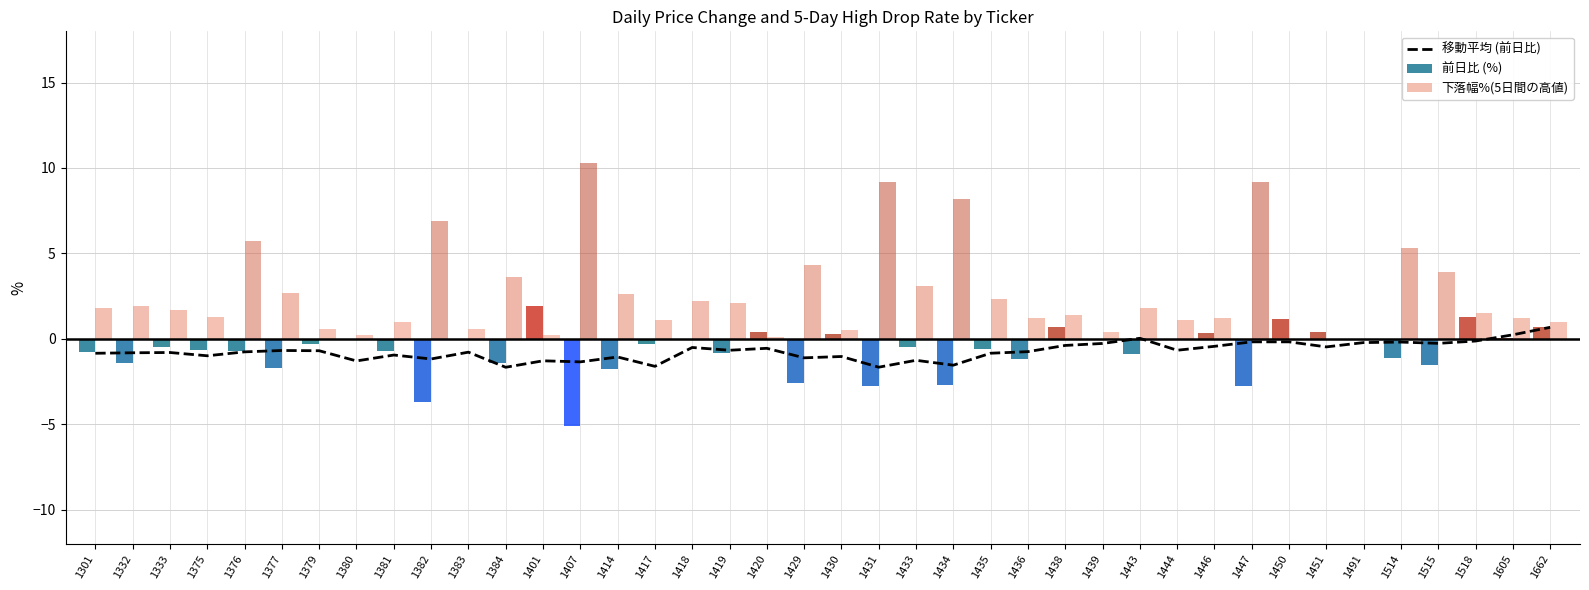

Which has a higher value, 1401 or 1491?

1491